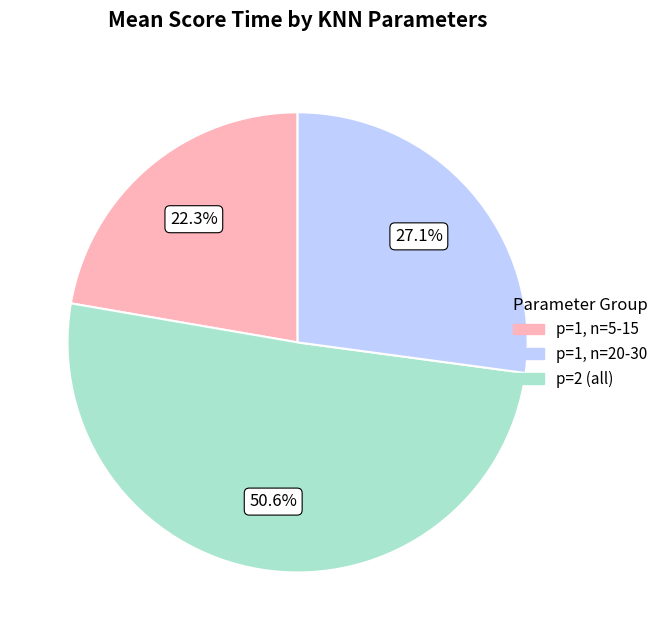

To the nearest percent, what is the average slice percentage?

33%